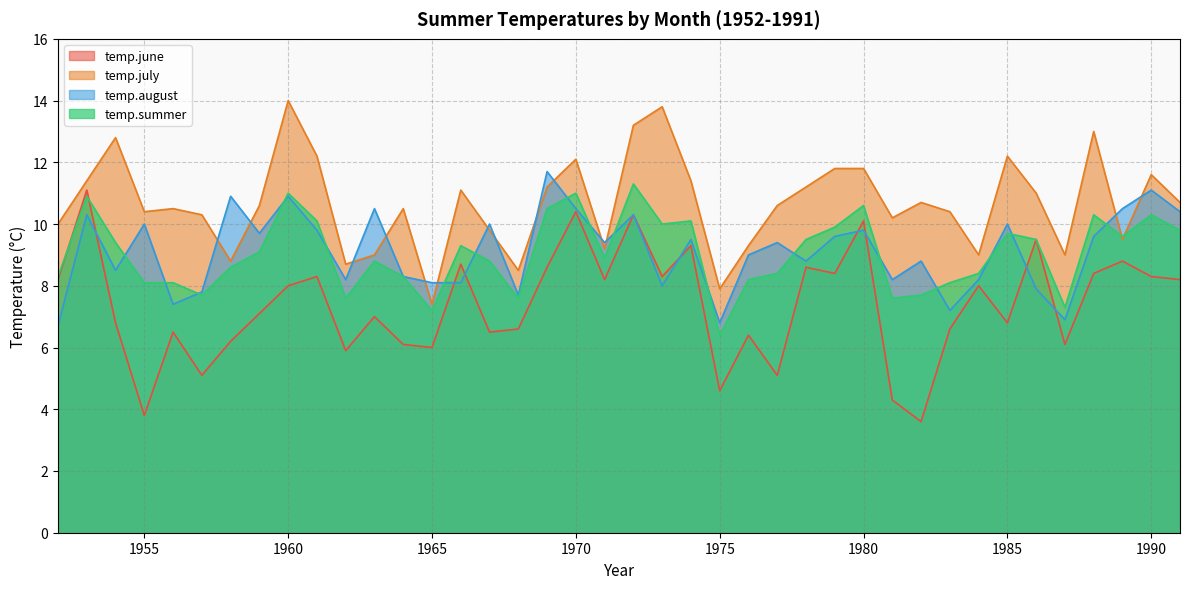

Where do temp.august and temp.june first cross each other?

1953 and 1954